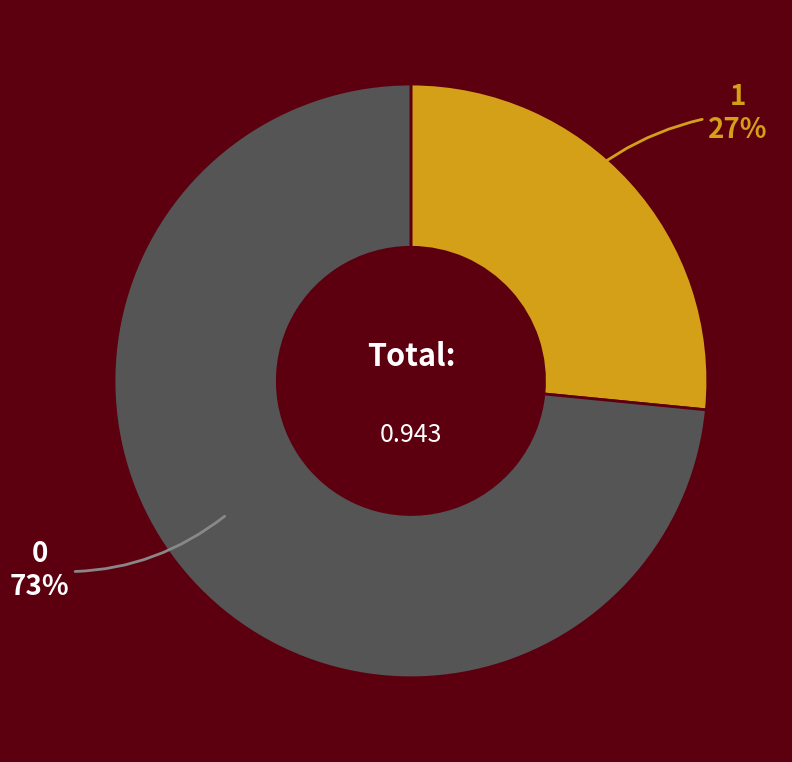

How many segments does this pie chart have?

2